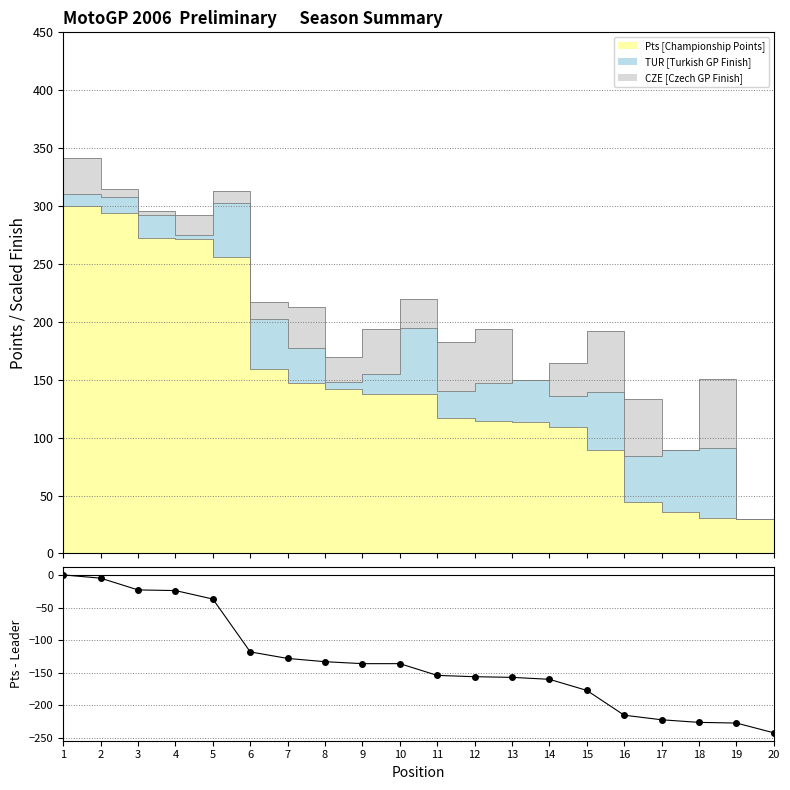

What value does the data have at 2?

-5